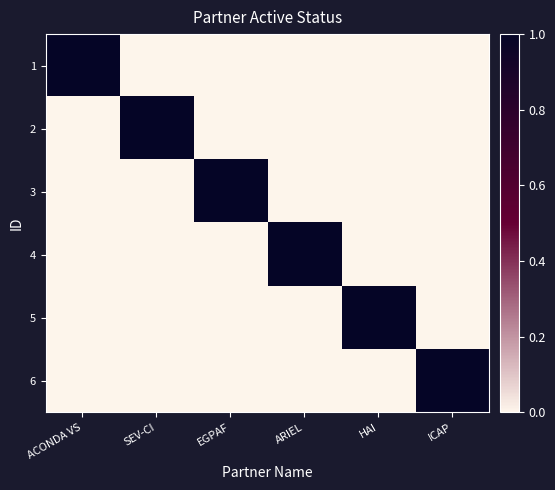

Between ICAP and SEV-CI, which is larger?

ICAP